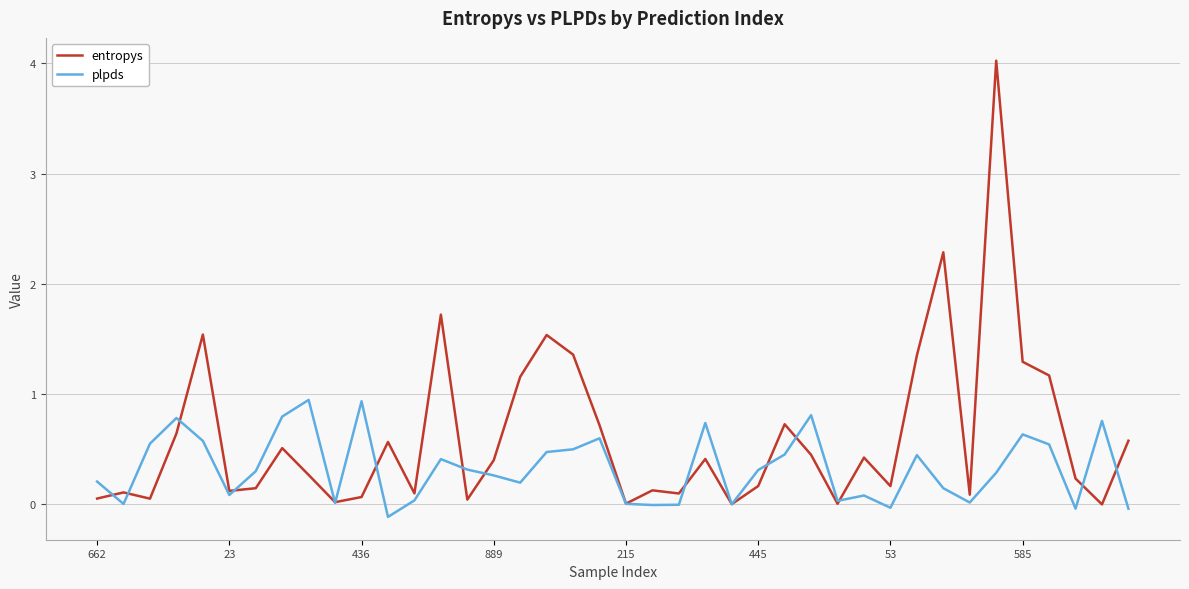

What is the maximum value shown in the chart?

4.0